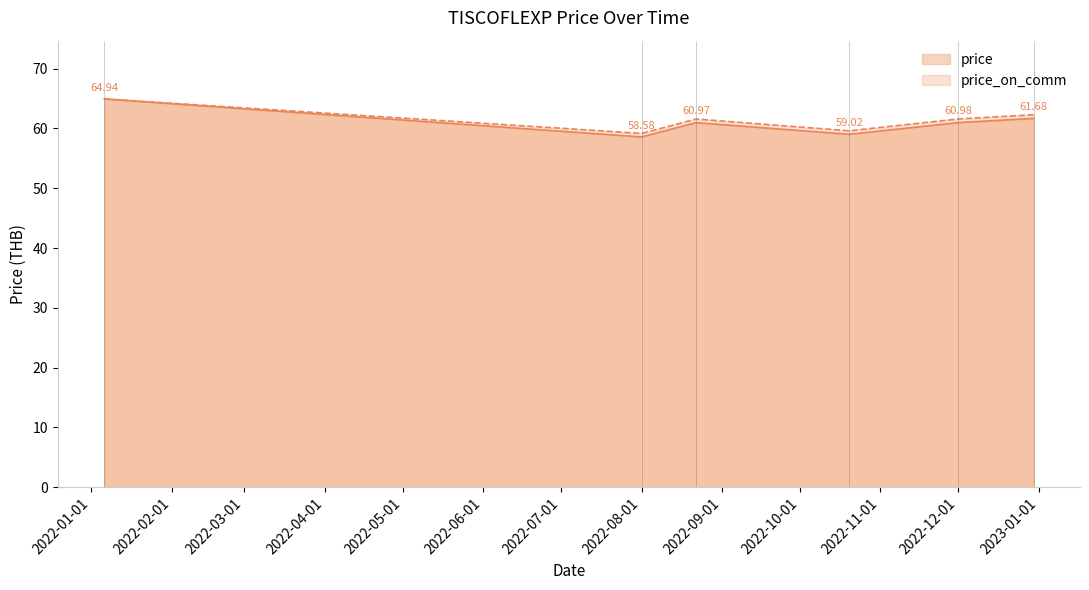

What is the difference between the price values at 2022-12-30 and 2022-10-20?

2.7